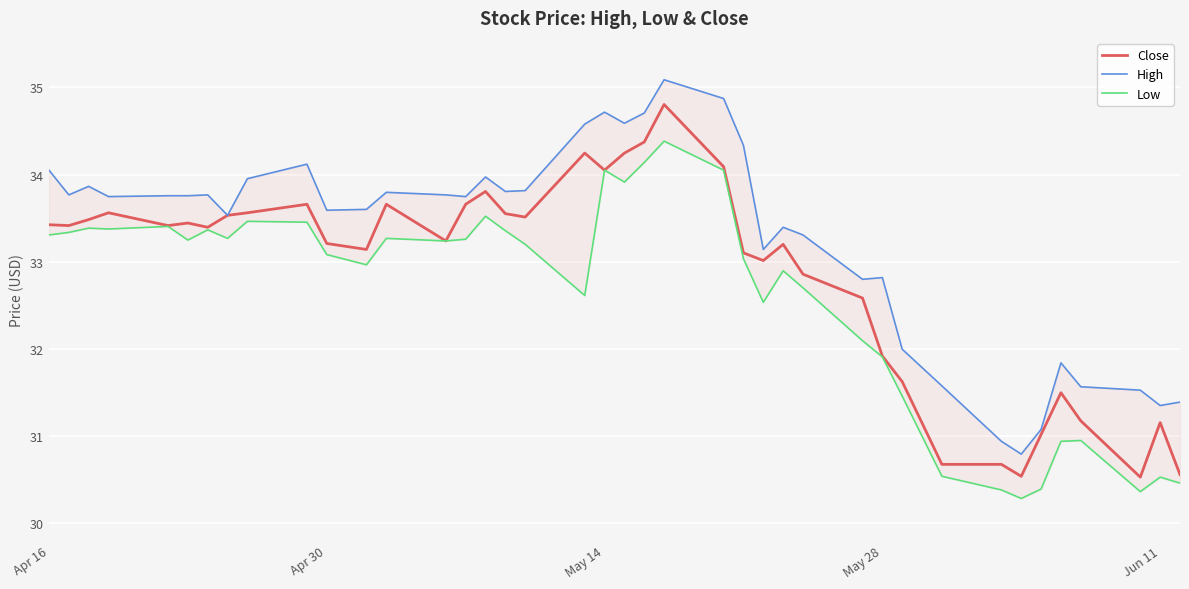

List the series in order of their overall mean, lowest first.

Low, Close, High